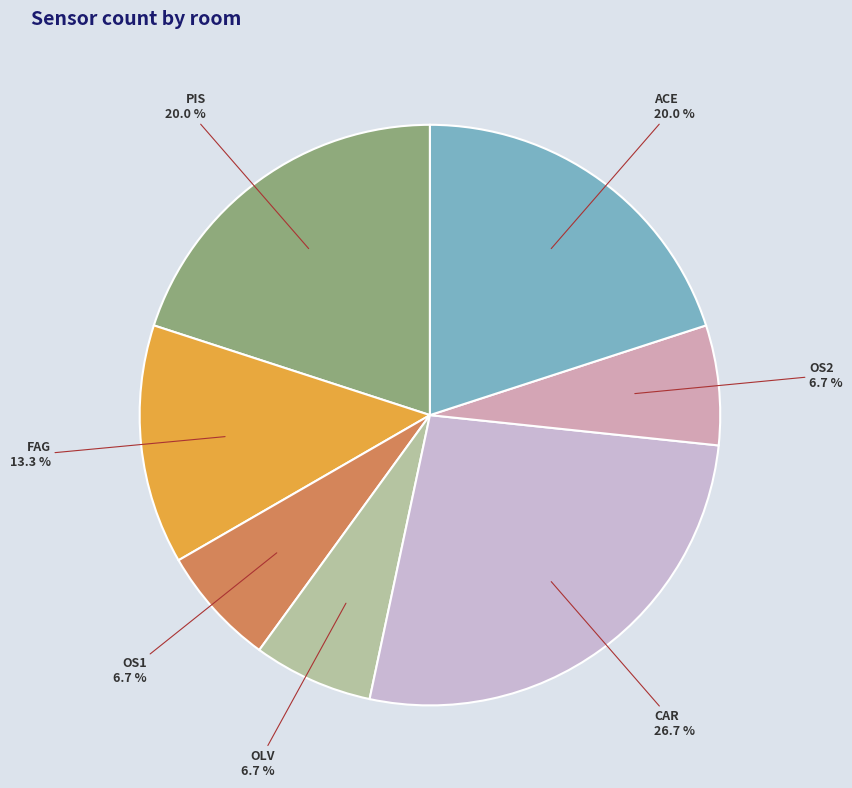

What is the ratio of the value at CAR to the value at ACE?

1.3